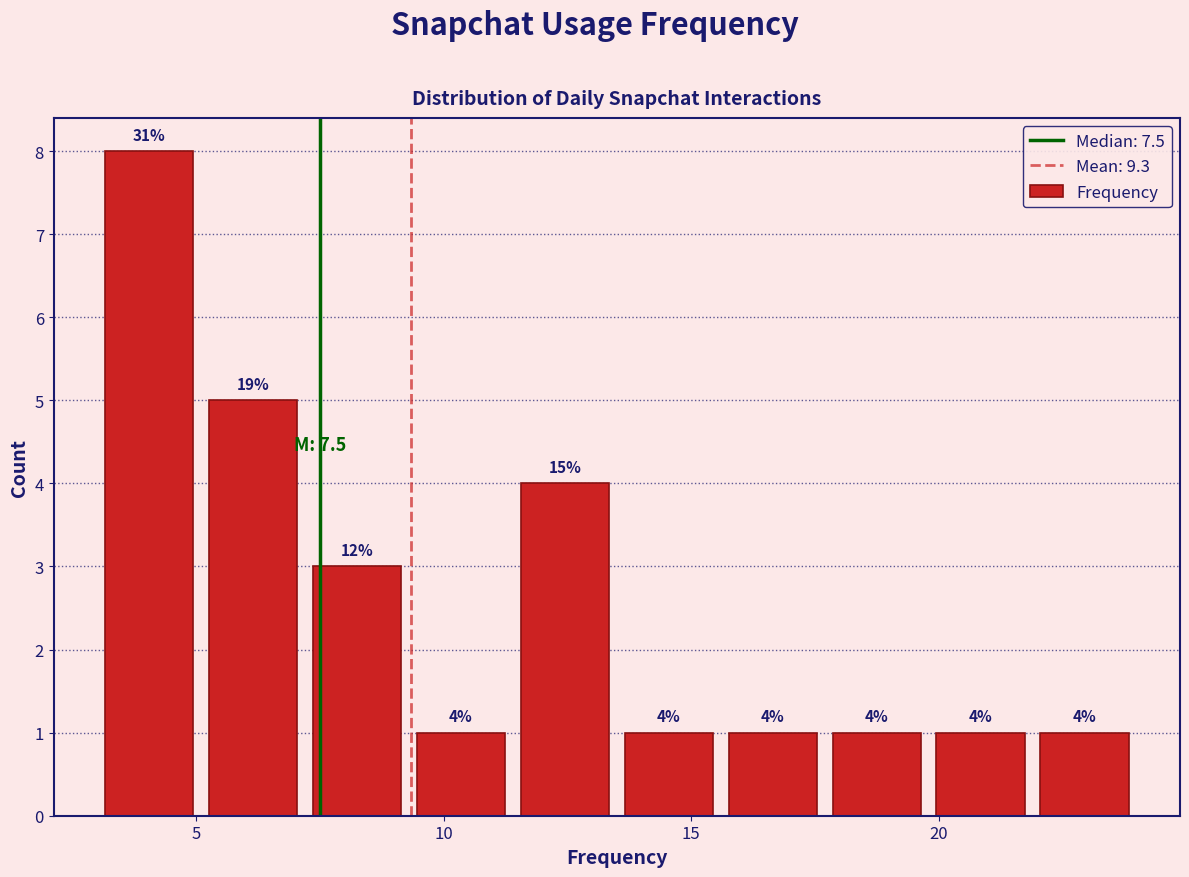

Over which range of the x-axis is the bar tallest?

3.0 to 5.1